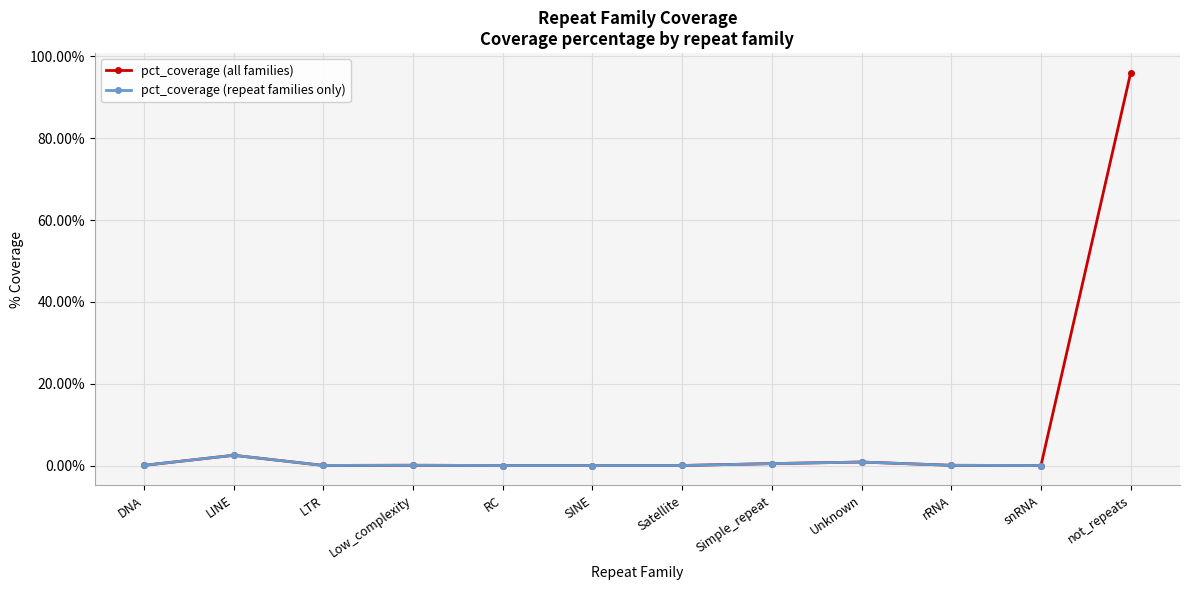

Is this an area chart (filled region under the line)?

No